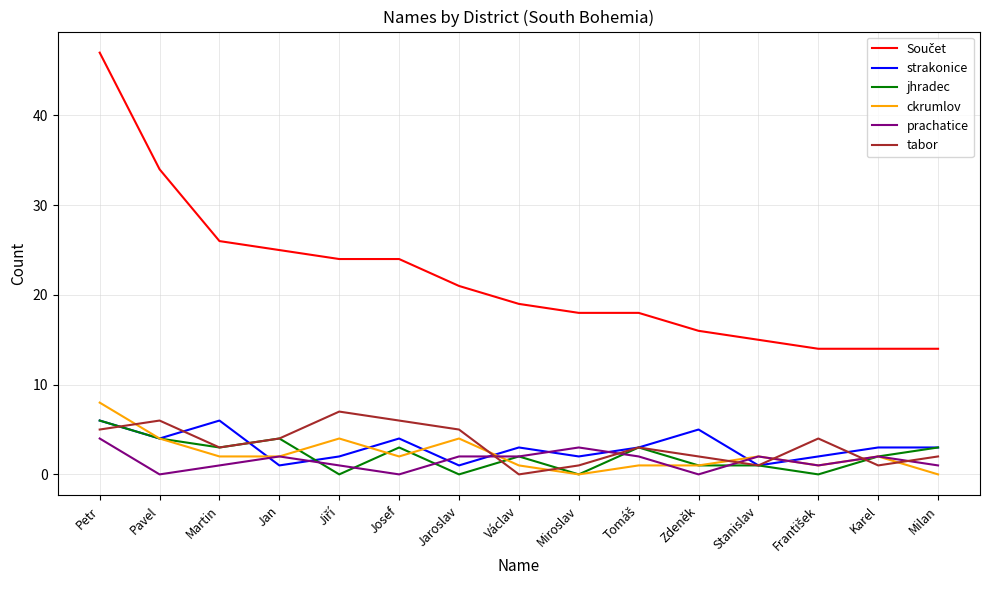

At which category is the sum across all series the highest?

Petr